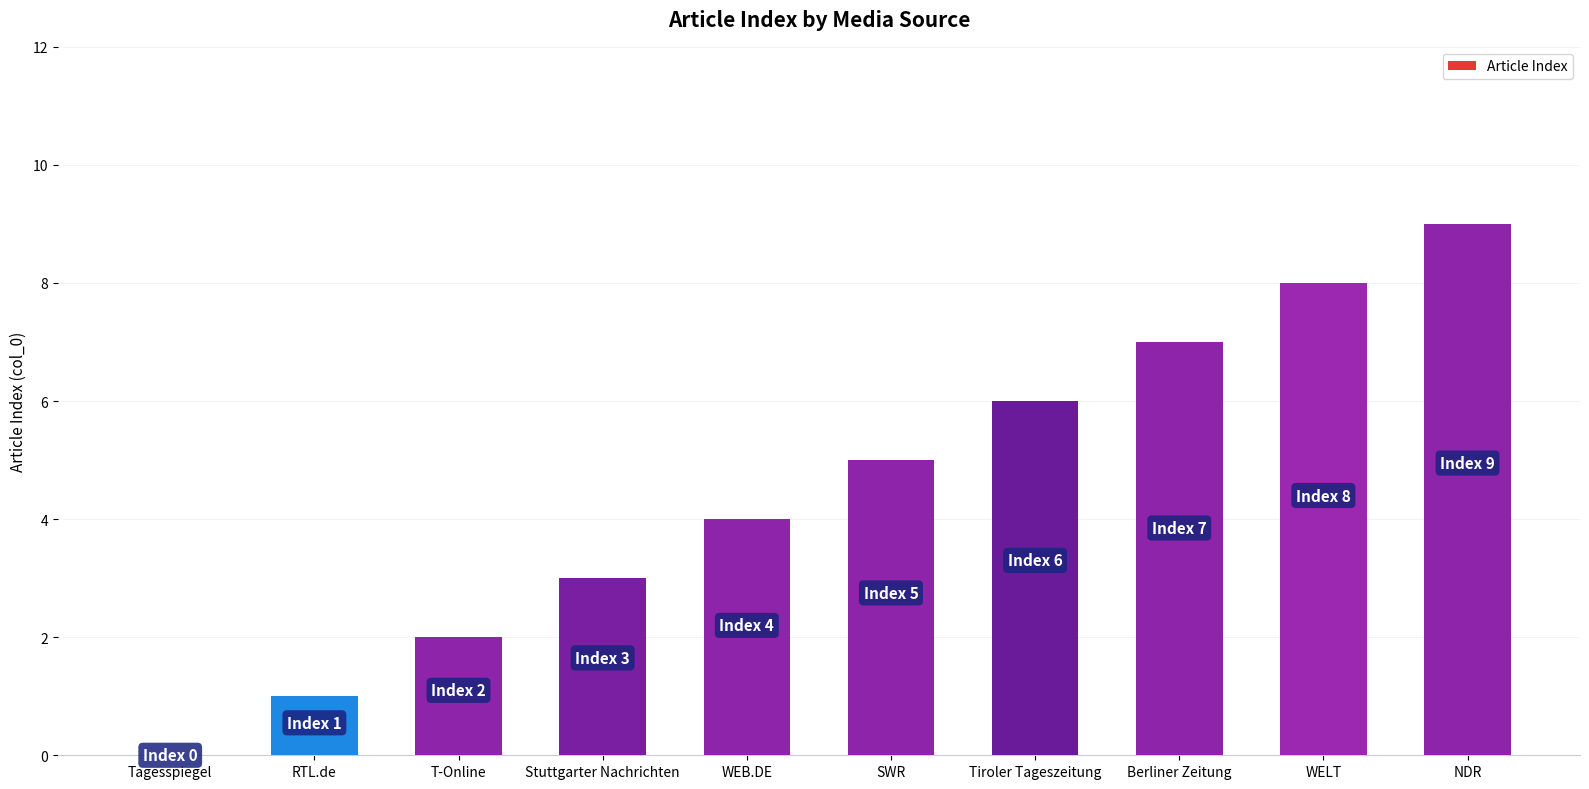

What is the sum of the values at RTL.de and T-Online?

3